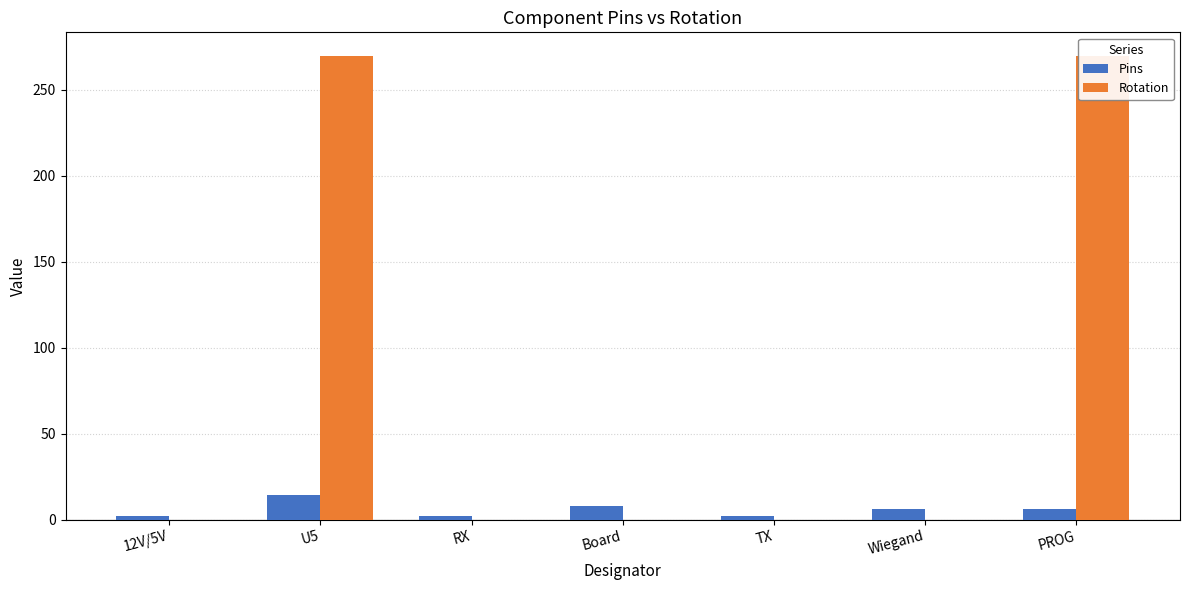

Rank the series at U5 from lowest to highest value.

Pins, Rotation